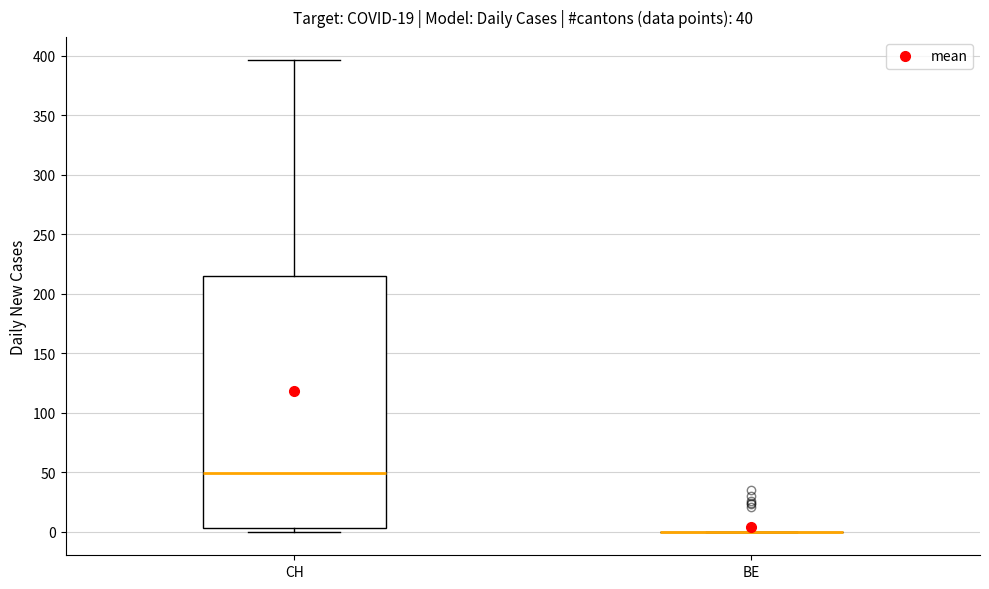

Comparing the boxes themselves (not the whiskers), which one is the tallest?

CH